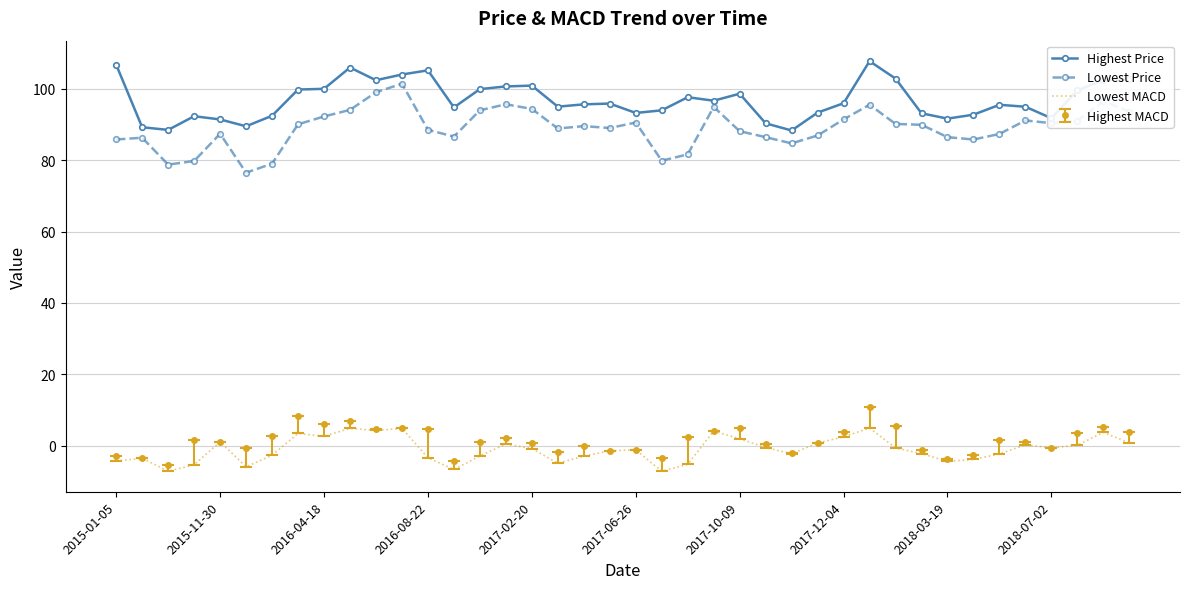

Rank the series by their maximum value, from highest to lowest.

Highest Price, Lowest Price, Highest MACD, Lowest MACD